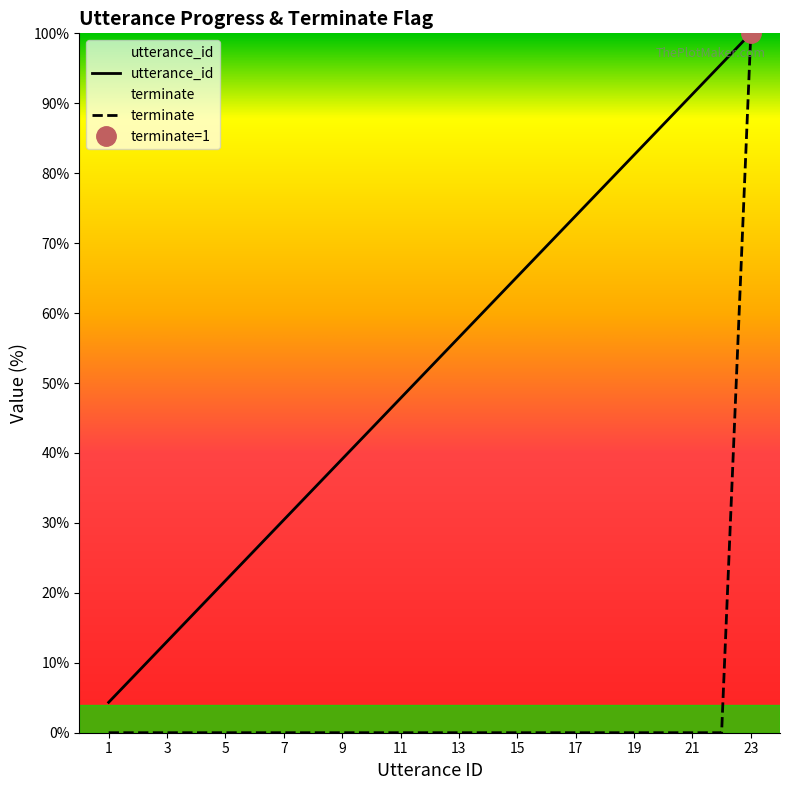

Reading right to left, what are all the values shown in this chart?

utterance_id: 100.0	95.7	91.3	87.0	82.6	78.3	73.9	69.6	65.2	60.9	56.5	52.2	47.8	43.5	39.1	34.8	30.4	26.1	21.7	17.4	13.0	8.7	4.3
terminate: 100.0	0.0	0.0	0.0	0.0	0.0	0.0	0.0	0.0	0.0	0.0	0.0	0.0	0.0	0.0	0.0	0.0	0.0	0.0	0.0	0.0	0.0	0.0